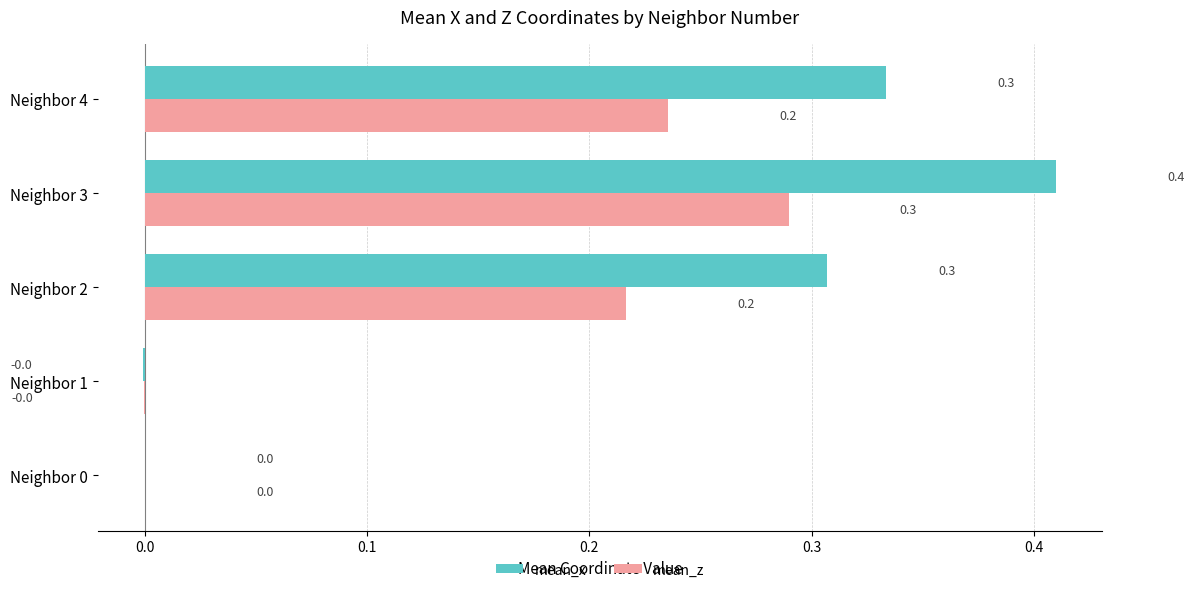

What is the maximum value shown in the chart?

0.4